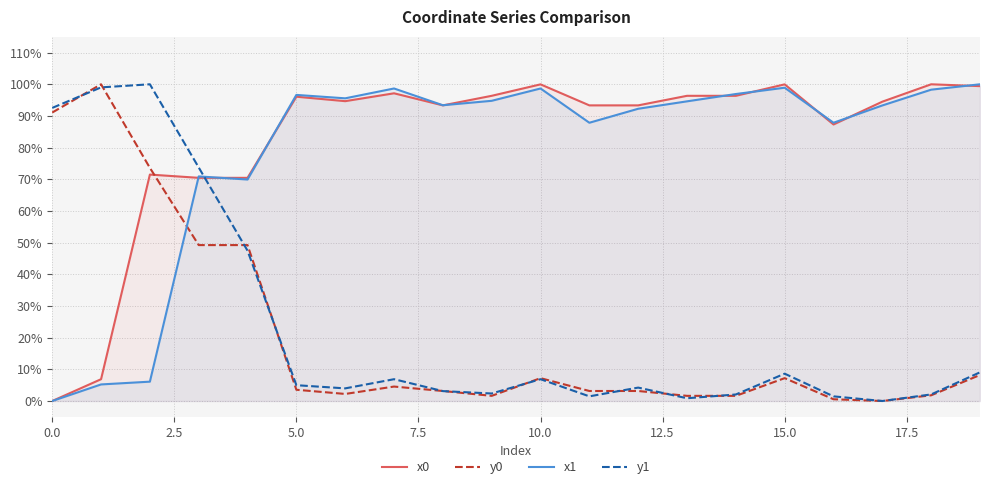

List the series in order of their peak value, highest first.

x0, y0, x1, y1